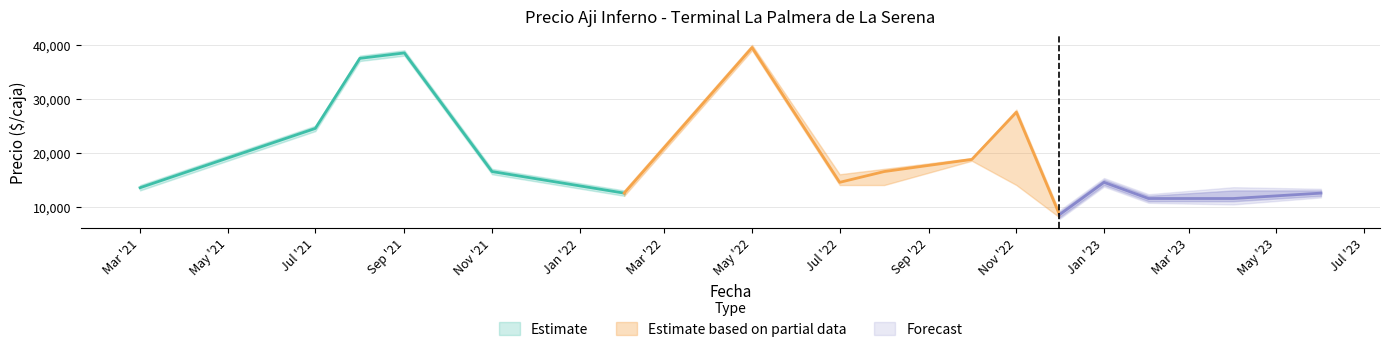

What is the difference between the maximum and minimum values in the Precio minimo series?

31000